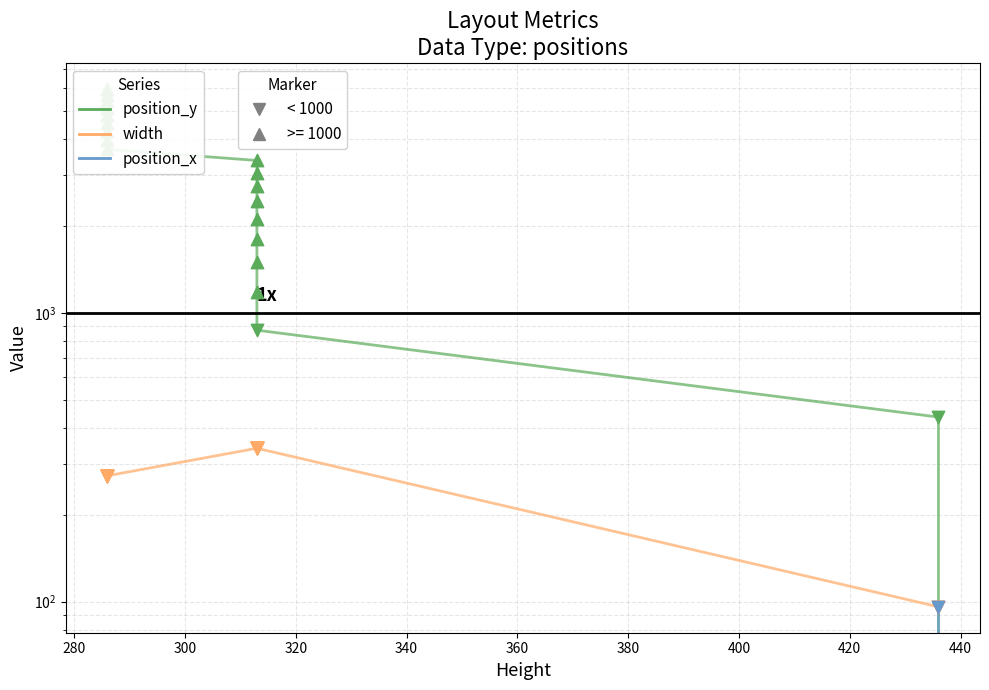

At how many categories does at least one series exceed 119?

19